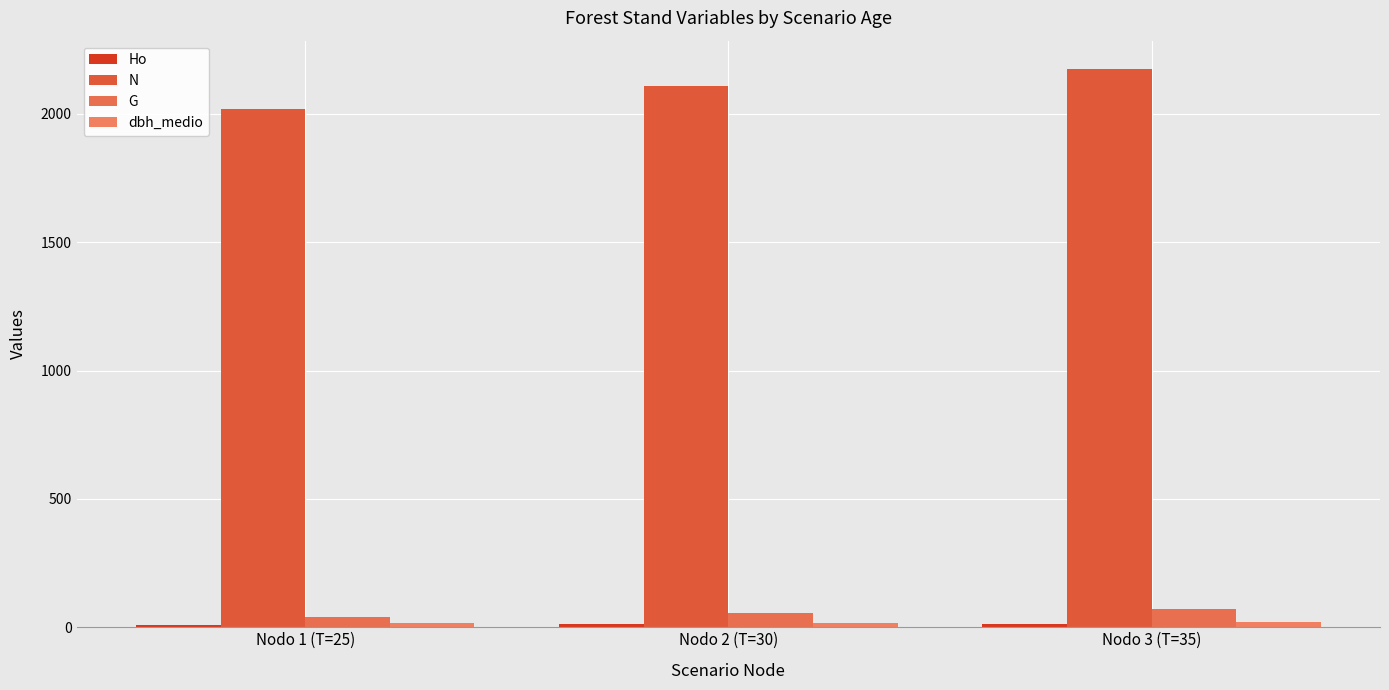

What is the approximate value of Ho at Nodo 1 (T=25)?

9.6